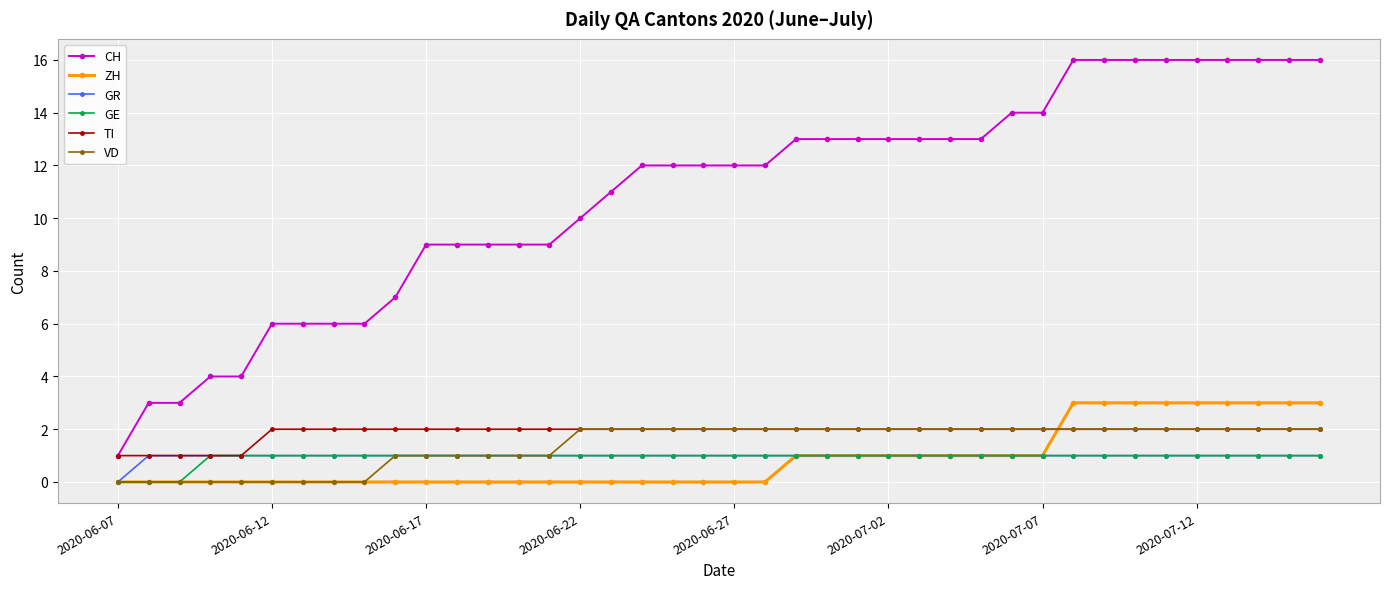

What is the sum of all TI values?

75